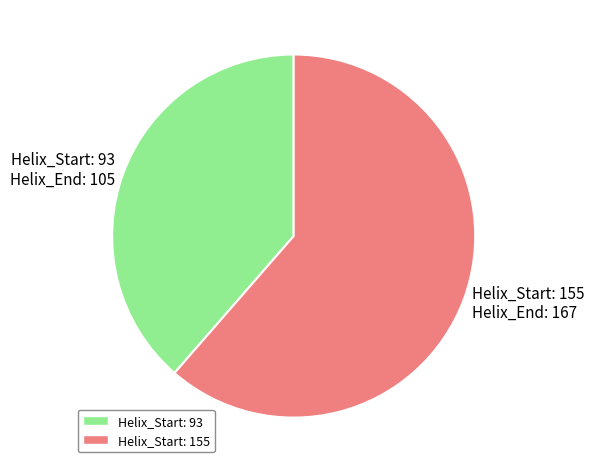

Which slice represents more than half of the pie?

Helix_Start: 155 Helix_End: 167